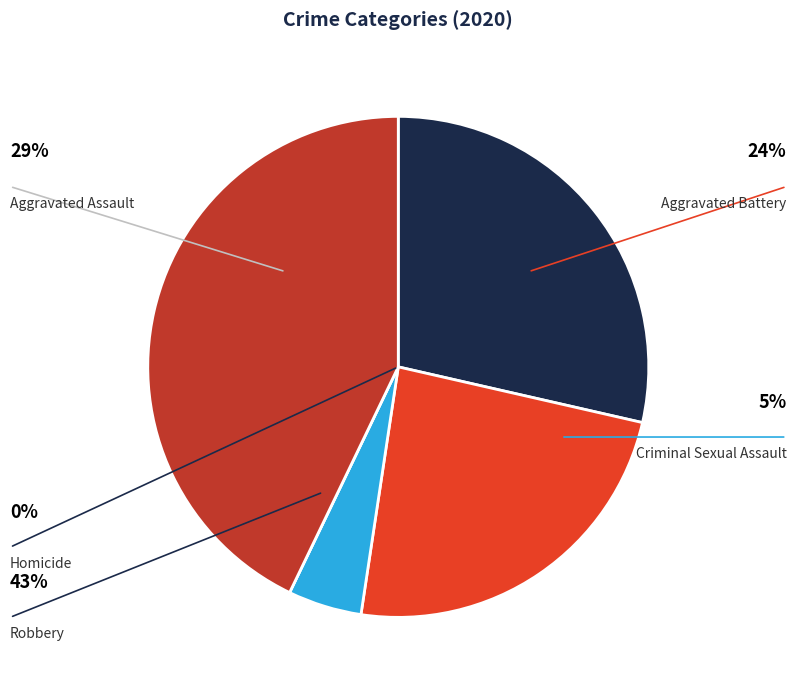

To the nearest percent, what is the combined percentage of Criminal Sexual Assault and Aggravated Assault?

33%